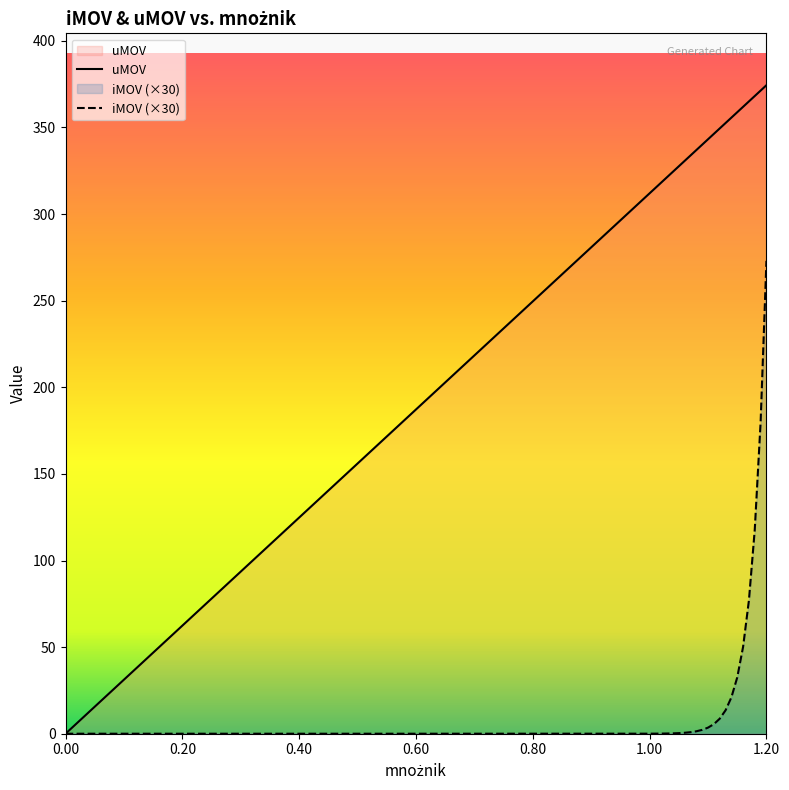

Reading right to left, extract all data points from this chart.

iMOV: 273.0	179.7	117.8	77.0	50.1	32.5	21.0	13.5	8.7	5.5	3.5	2.2	1.4	0.9	0.6	0.3	0.2	0.1	0.1	0.0	0.0	0.0	0.0
uMOV: 374.4	371.3	368.2	365.0	361.9	358.8	355.7	352.6	349.4	346.3	343.2	340.1	337.0	333.8	330.7	327.6	324.5	321.4	318.2	315.1	312.0	156.0	0.0